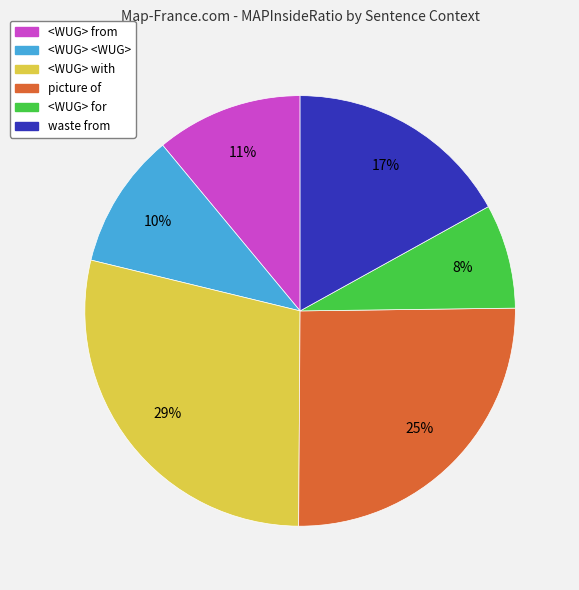

Is there any slice that represents more than half of the pie?

No